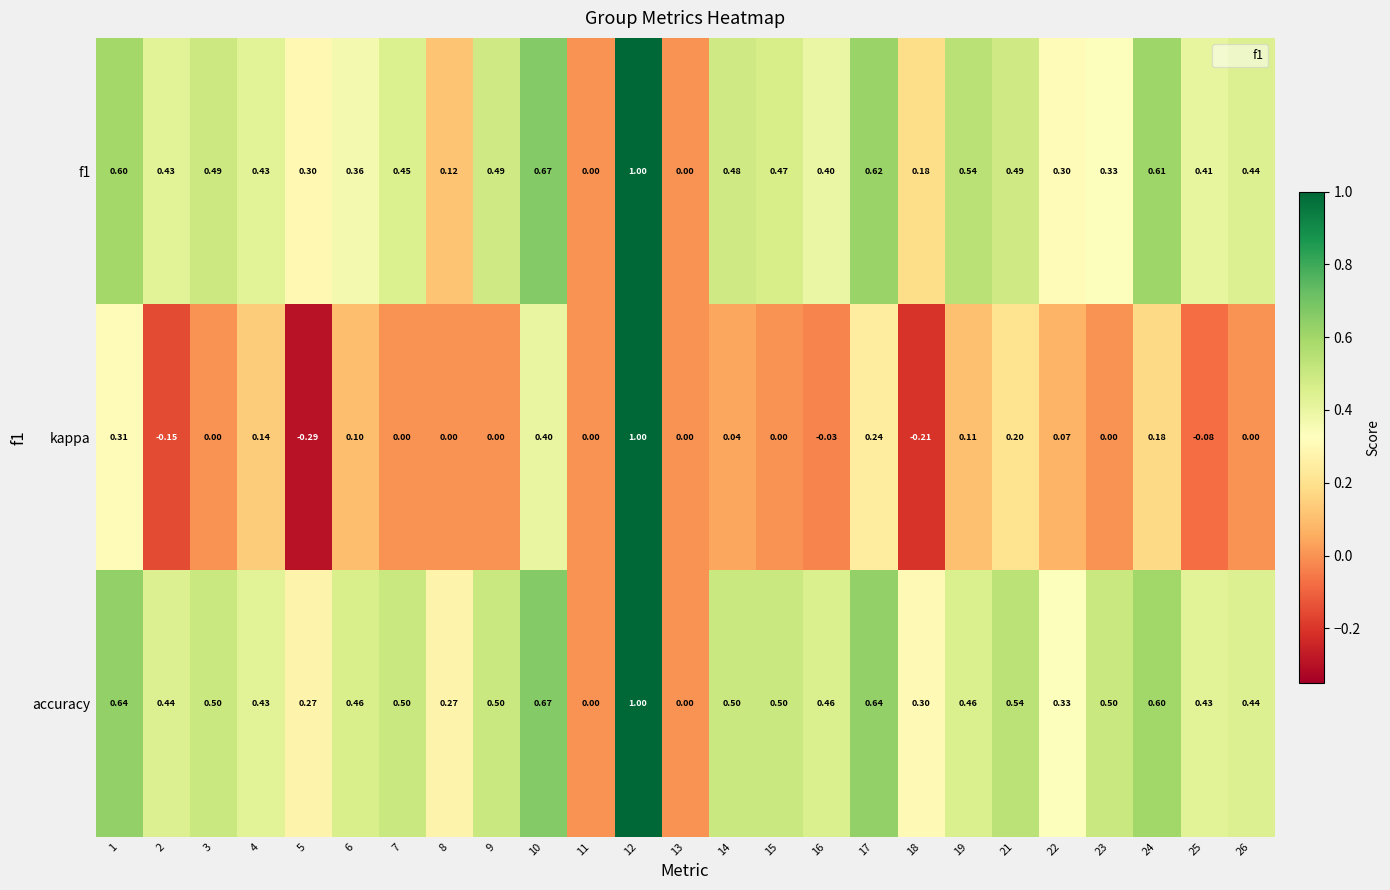

Which series has the largest total across all categories?

accuracy